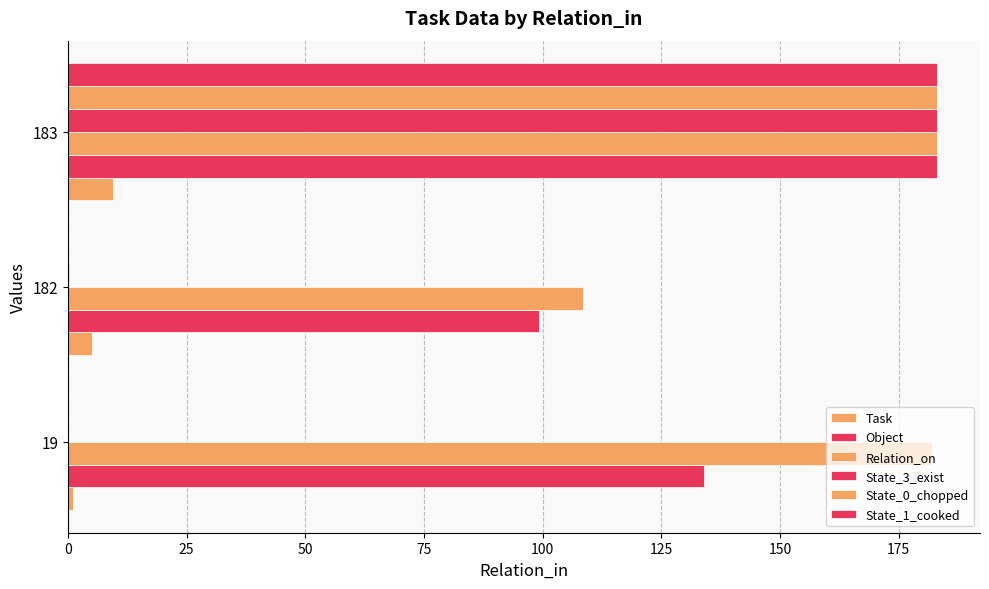

What is the sum of all State_3_exist values?

183.3